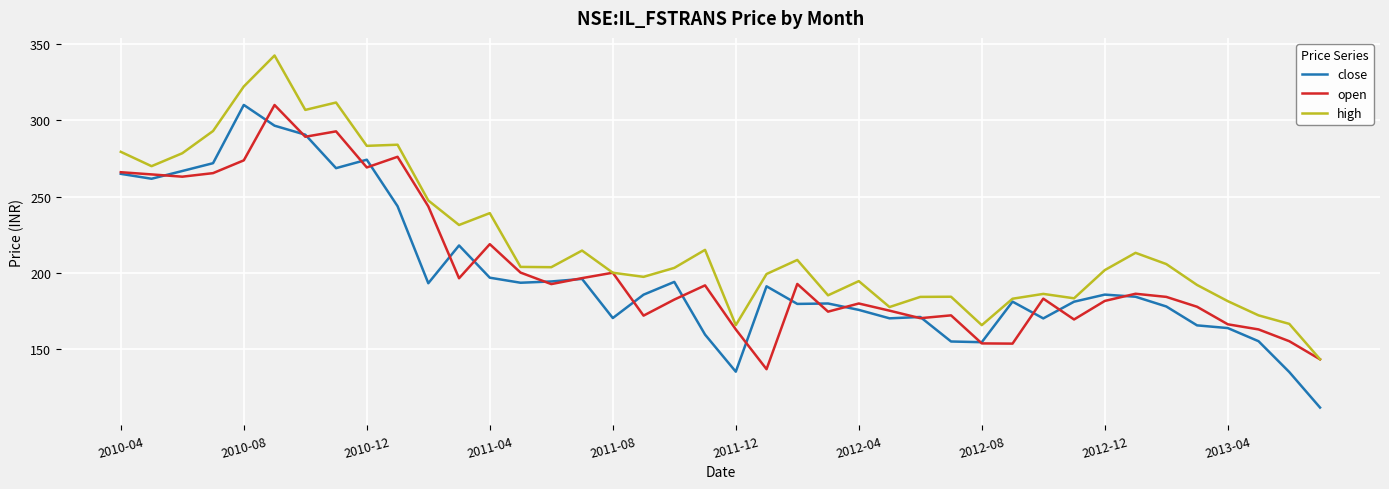

Which series has the largest total across all categories?

high